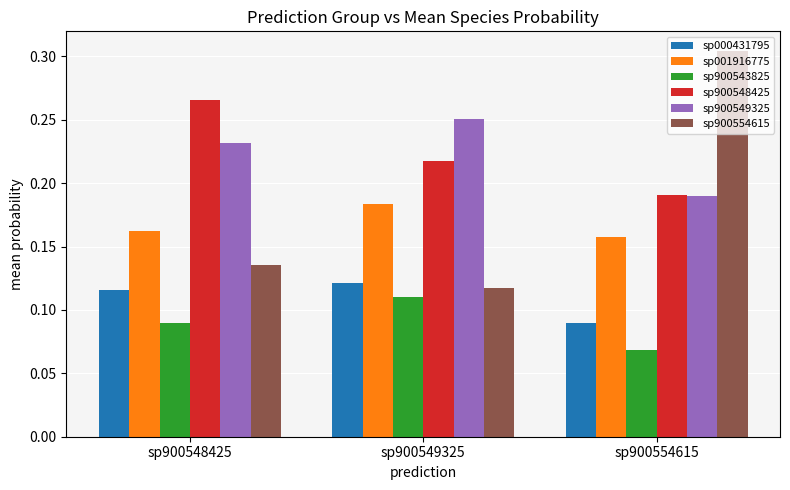

Which category has the lowest value across all series?

sp900554615